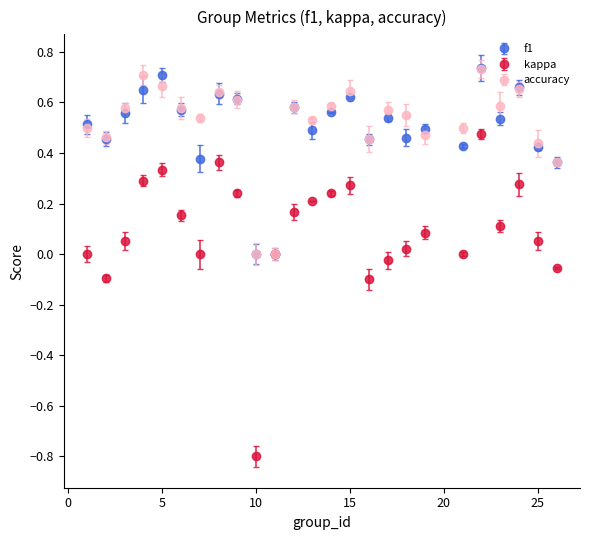

What are all the series names shown in the legend?

f1, kappa, accuracy